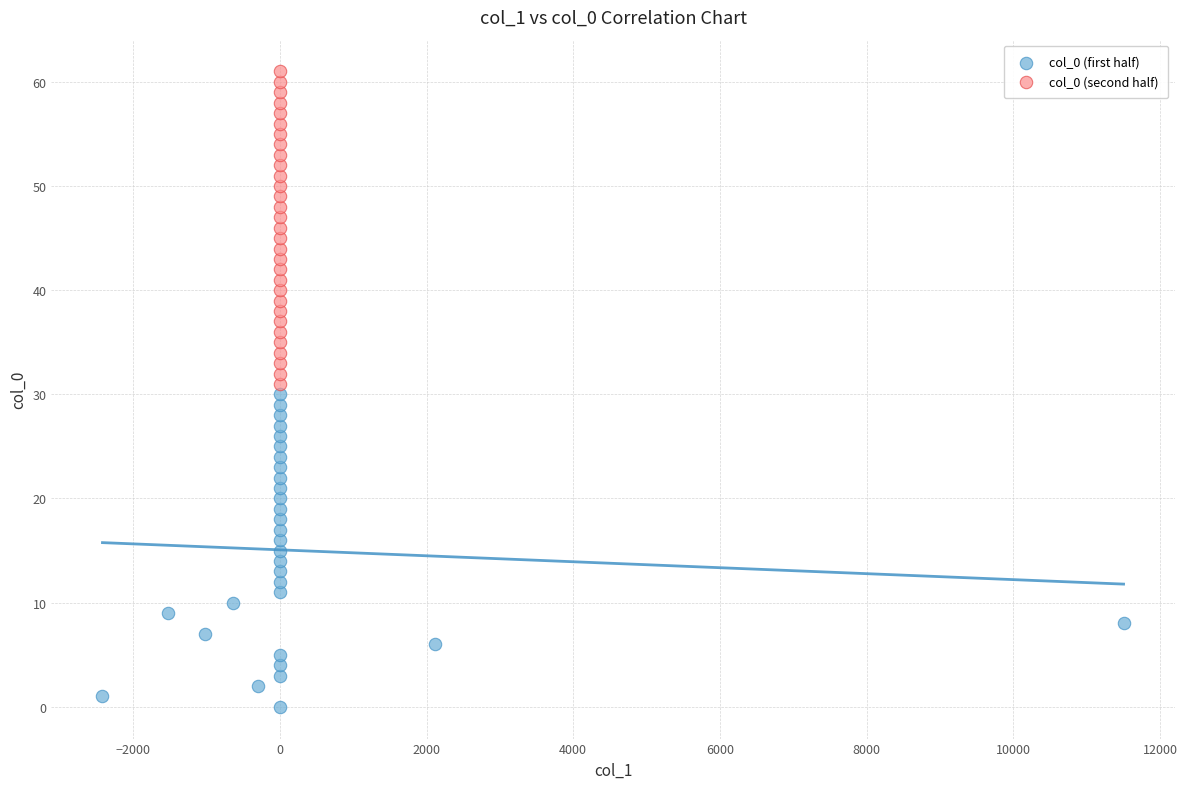

Which series reaches the maximum Y coordinate?

col_0 (second half)